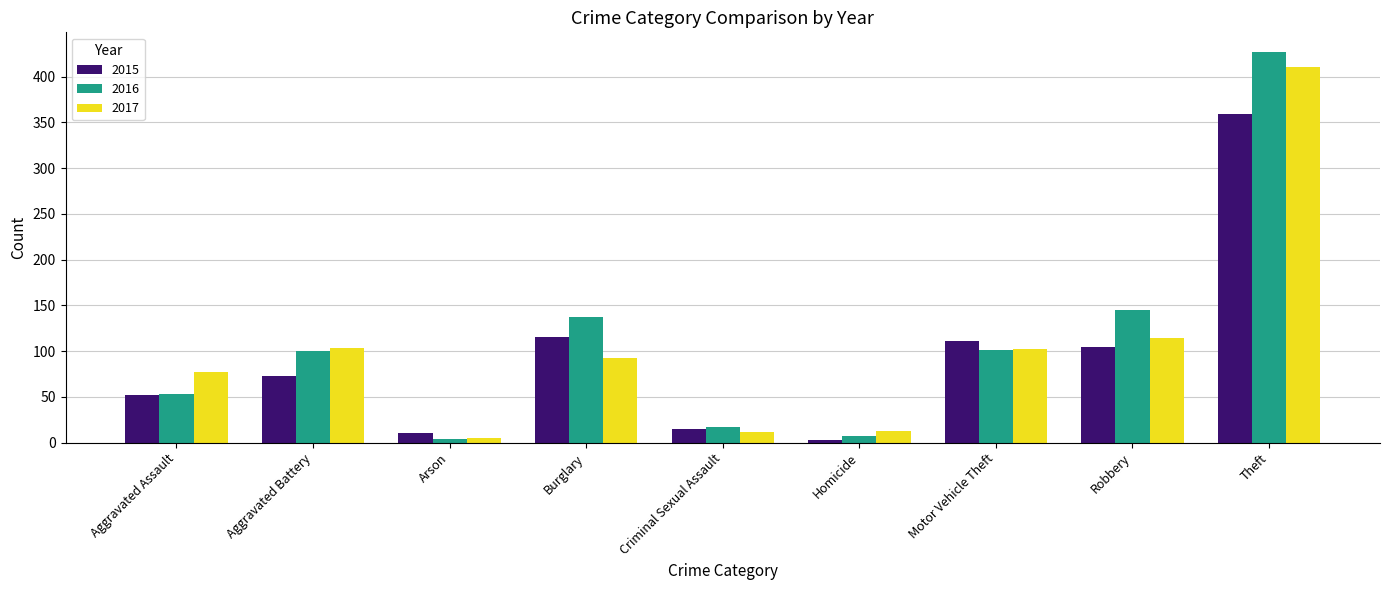

Which series has the largest range (max minus min)?

2016